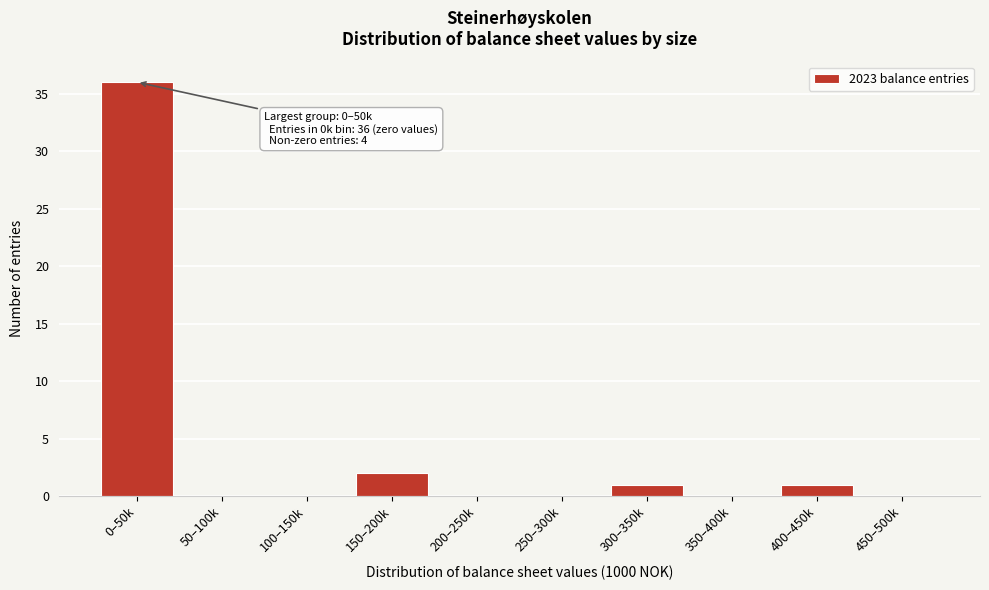

Reading left to right, what are all the values shown in this chart?

0–50k=36	50–100k=0	100–150k=0	150–200k=2	200–250k=0	250–300k=0	300–350k=1	350–400k=0	400–450k=1	450–500k=0